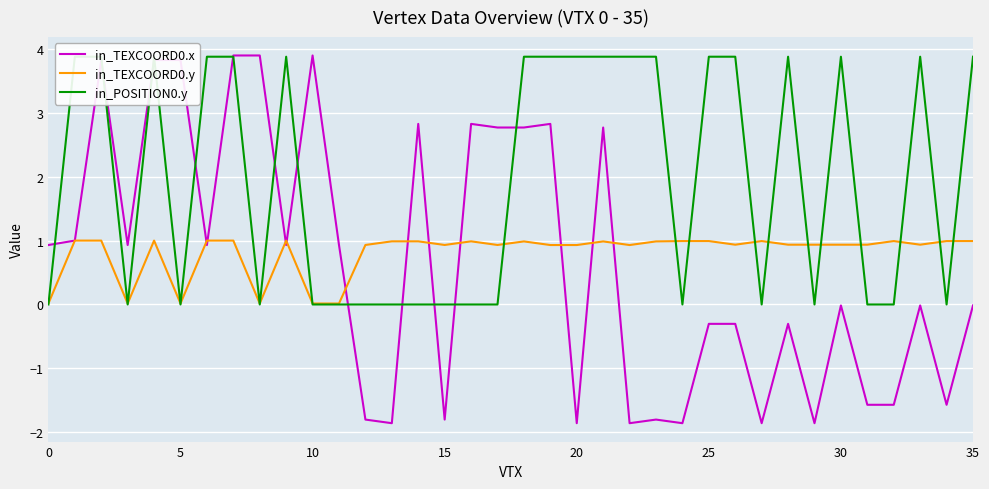

What is the spread (max minus min) of values at 26?

4.2